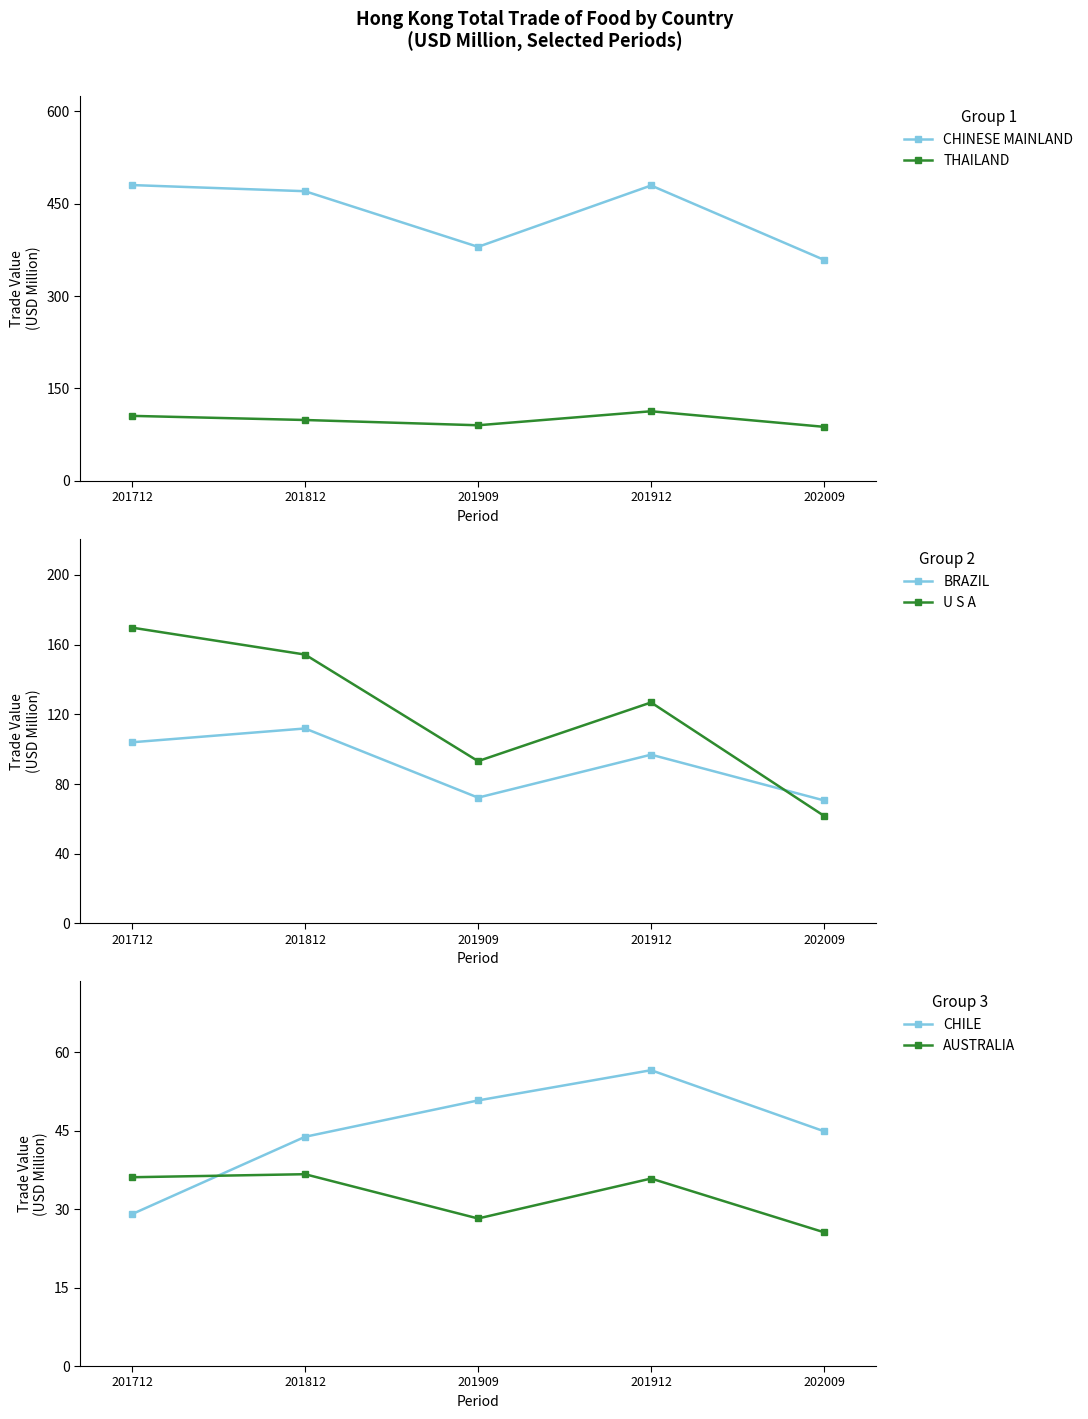

What is the sum of all THAILAND values?

495.5